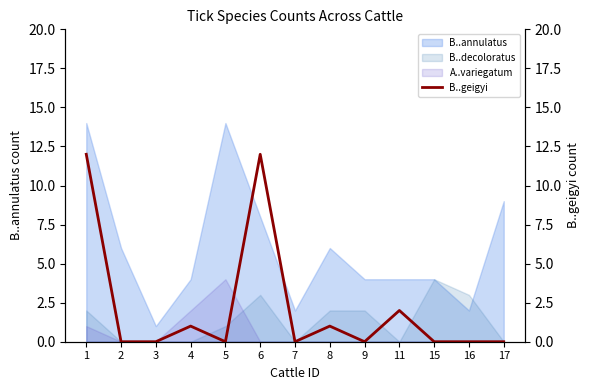

Which category has the highest value across all series?

1